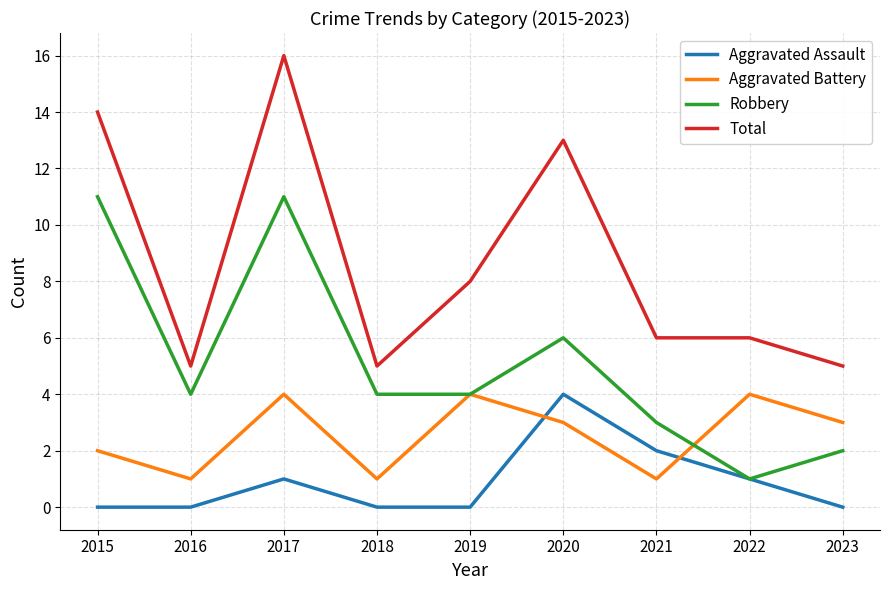

At how many categories does at least one series exceed 2?

9